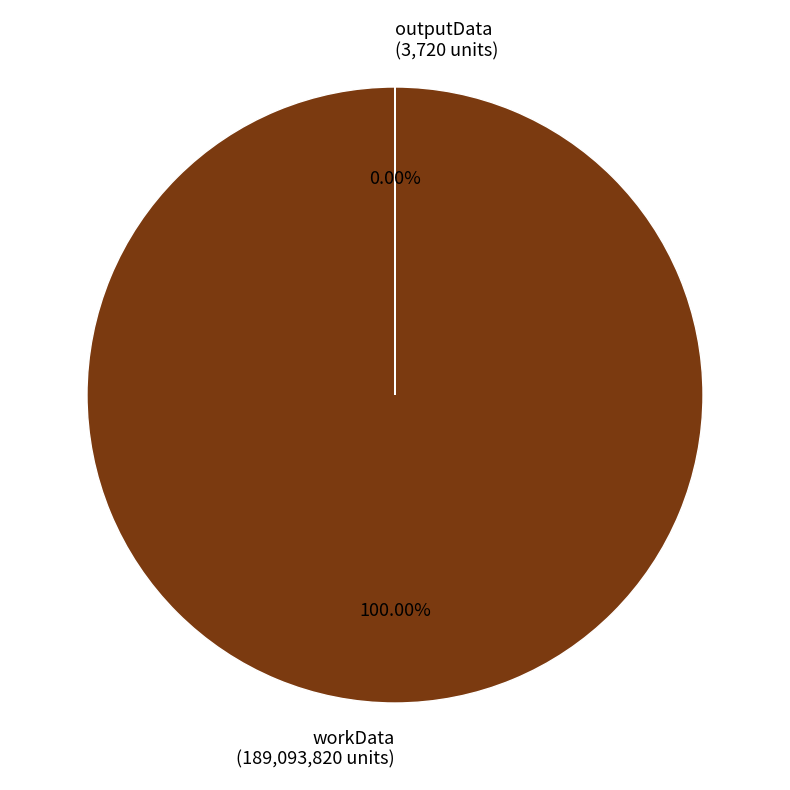

What is the change in value from workData to outputData?

-189090100